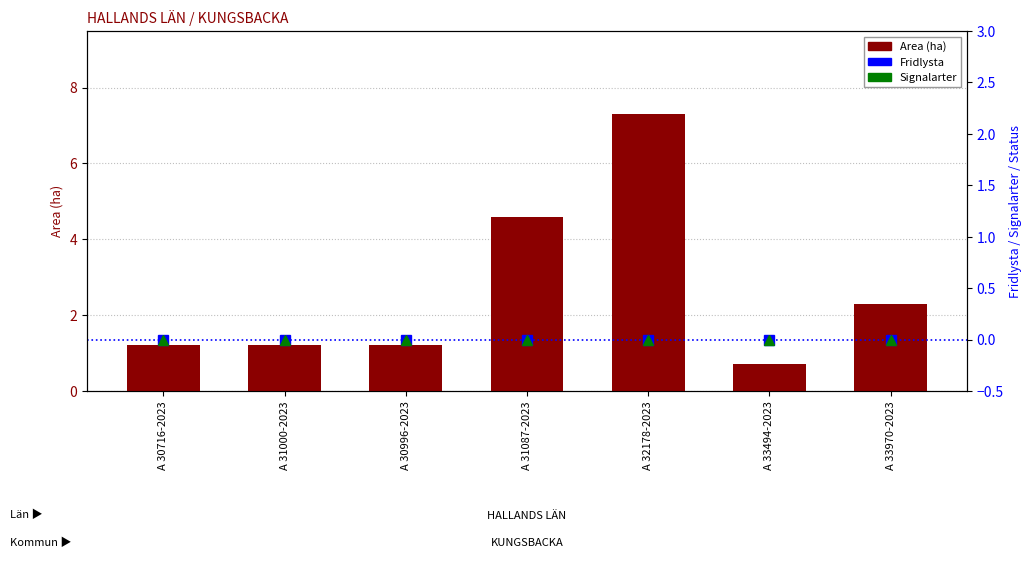

Where is Signalarter nearest to the value 0?

A 30716-2023